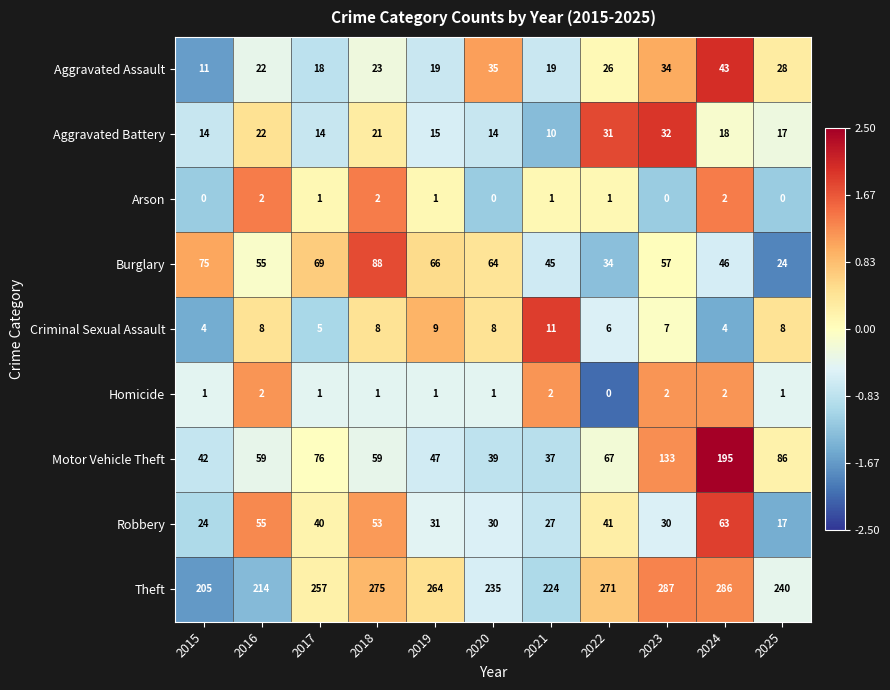

At which category is the sum across all series the highest?

2024